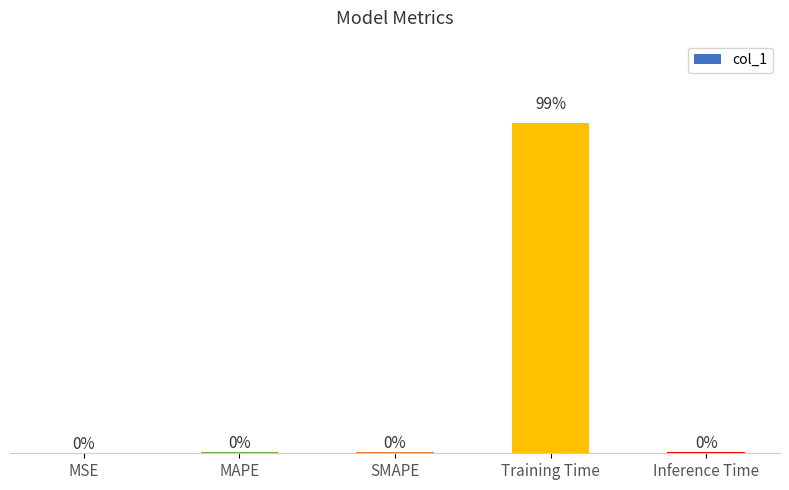

At which category does the chart reach its peak across all series?

Training Time